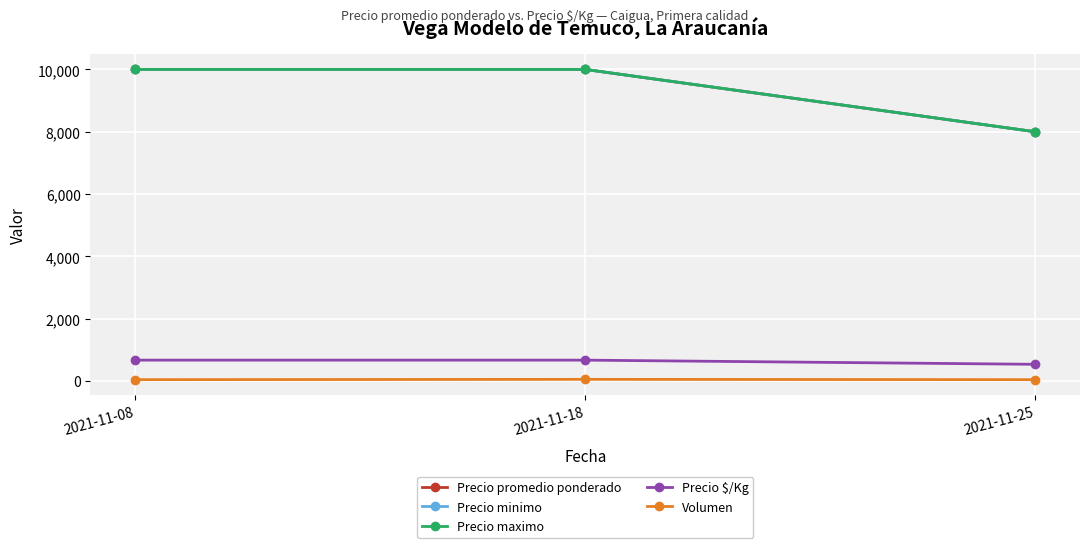

Is this an area chart (filled region under the line)?

No